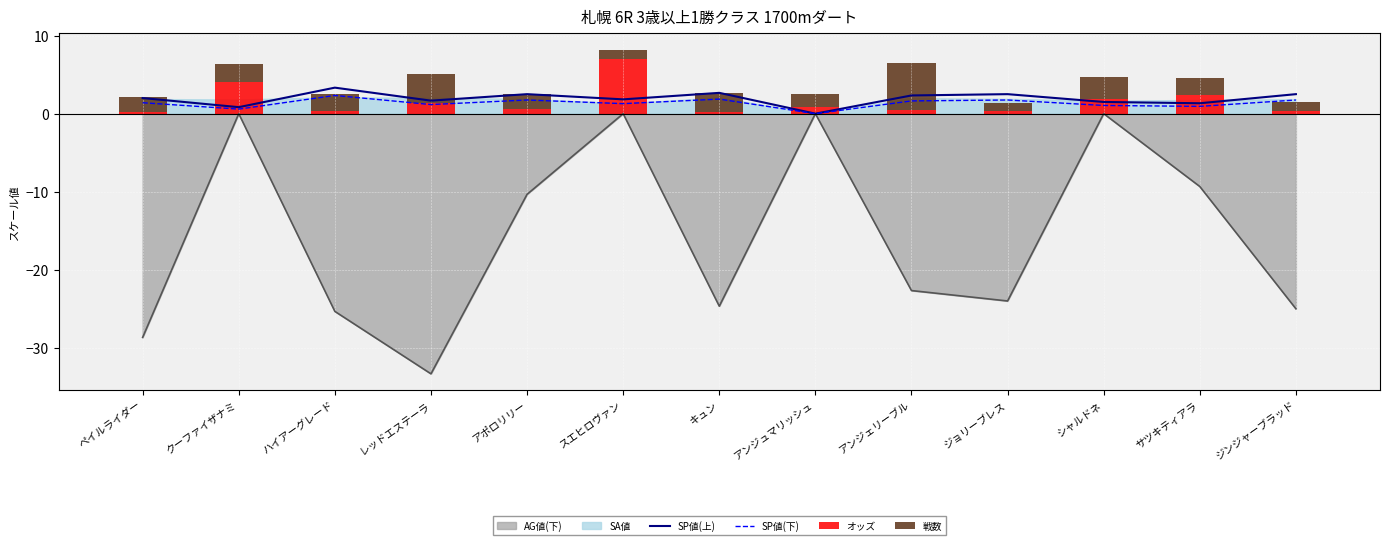

The value of SP値(下) at レッドエステーラ is 1.2. True or false?

True